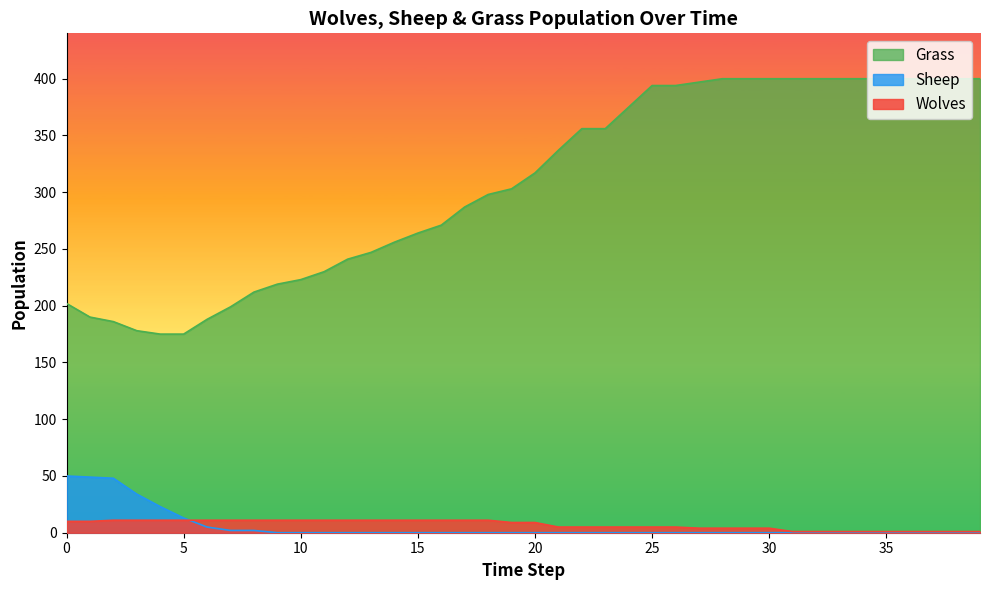

How many values in the Wolves series exceed 9?

19